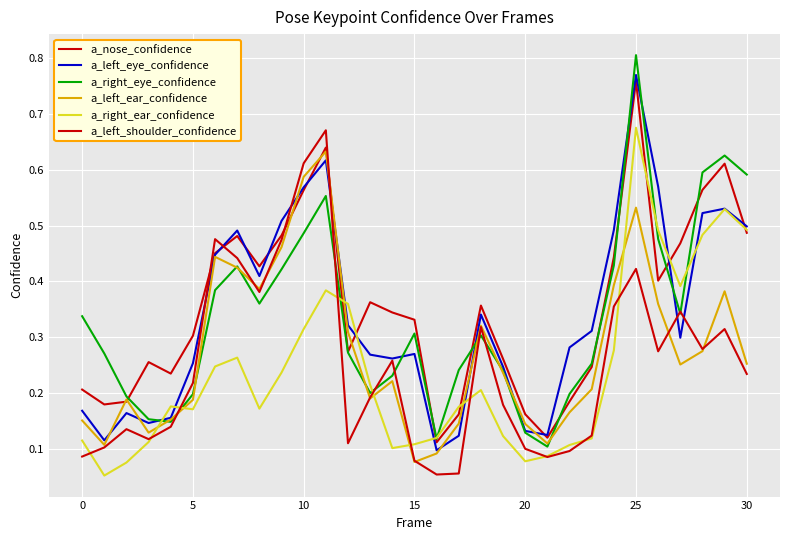

How many lines are shown in the chart?

6